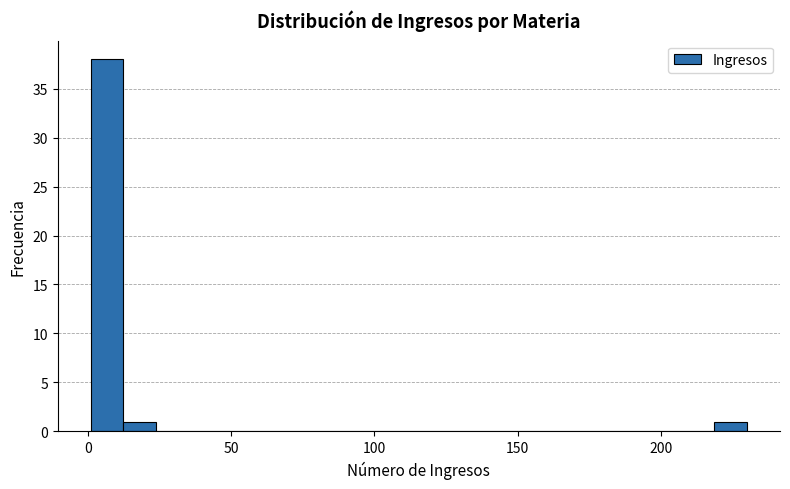

Read against the x-axis, roughly where is the centre of the tallest bar?

5